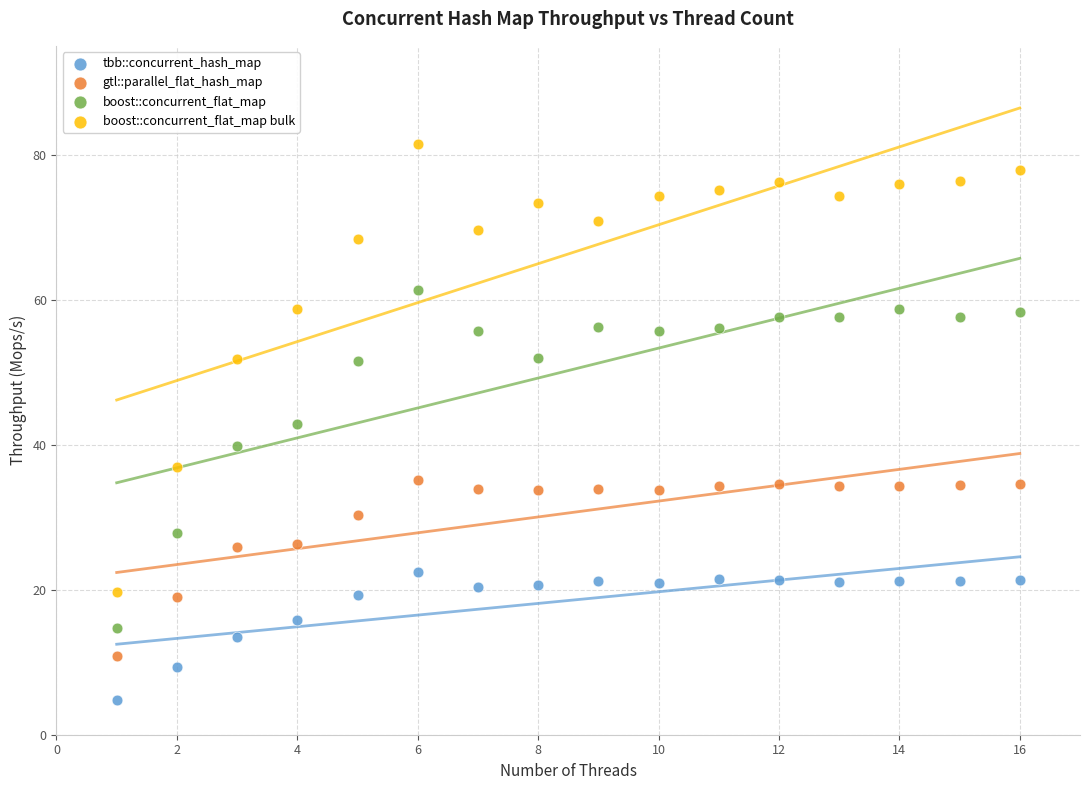

Which series reaches the minimum Y coordinate?

tbb::concurrent_hash_map